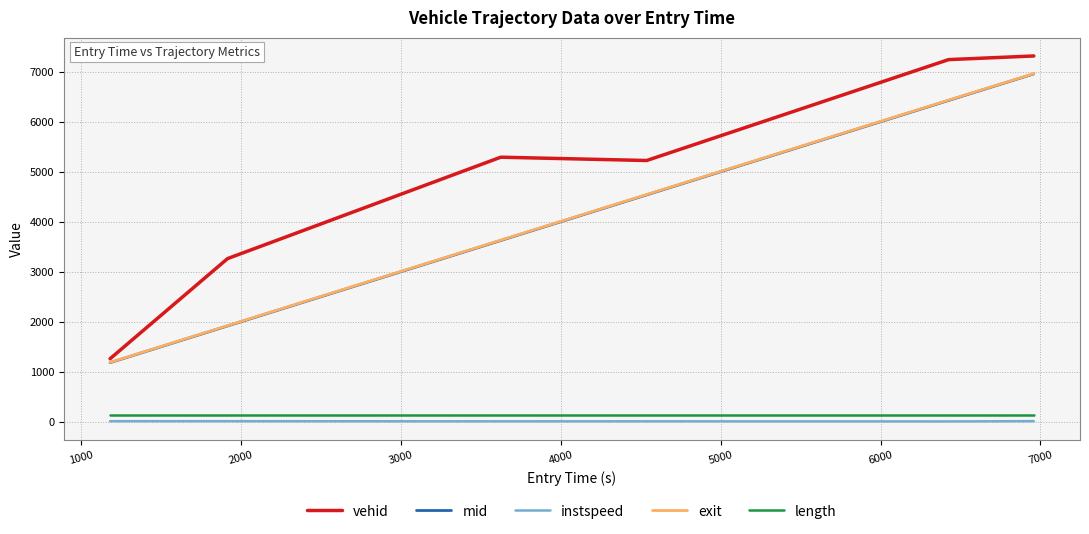

True or false: mid and vehid intersect in this chart.

False